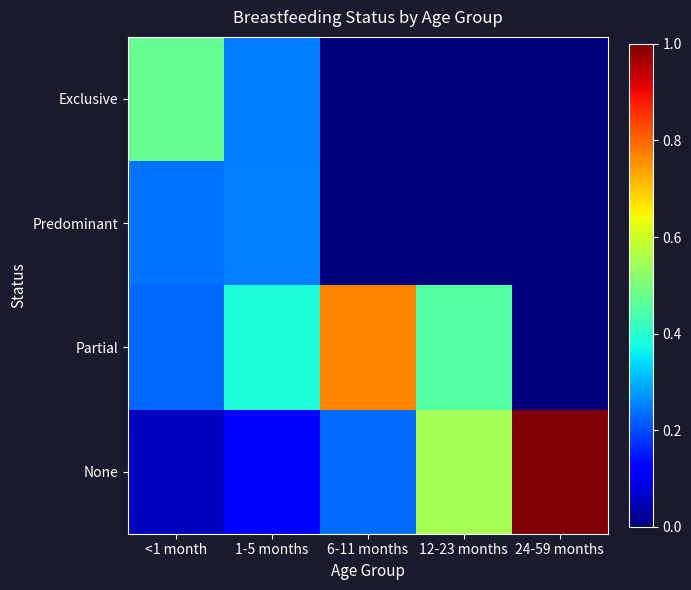

Reading left to right, transcribe all the data shown in this chart.

Exclusive: <1 month=0.5	1-5 months=0.2	6-11 months=0.0	12-23 months=0.0	24-59 months=0.0
Predominant: <1 month=0.2	1-5 months=0.3	6-11 months=0.0	12-23 months=0.0	24-59 months=0.0
Partial: <1 month=0.2	1-5 months=0.4	6-11 months=0.8	12-23 months=0.5	24-59 months=0.0
None: <1 month=0.1	1-5 months=0.1	6-11 months=0.2	12-23 months=0.5	24-59 months=1.0